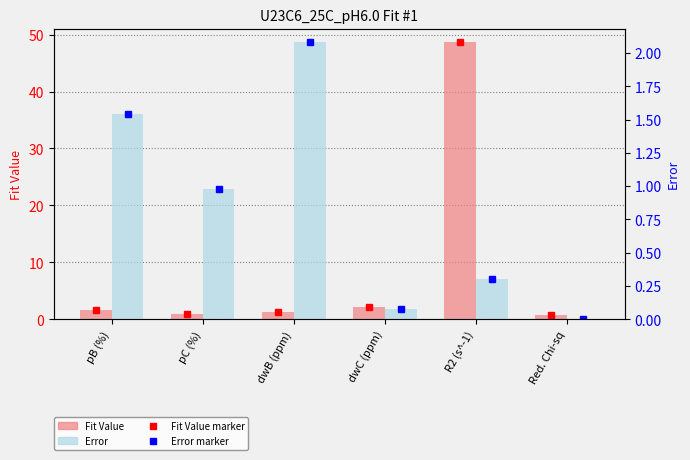

Rank the categories by Fit Value value from lowest to highest.

Red. Chi-sq, pC (%), dwB (ppm), pB (%), dwC (ppm), R2 (s^-1)